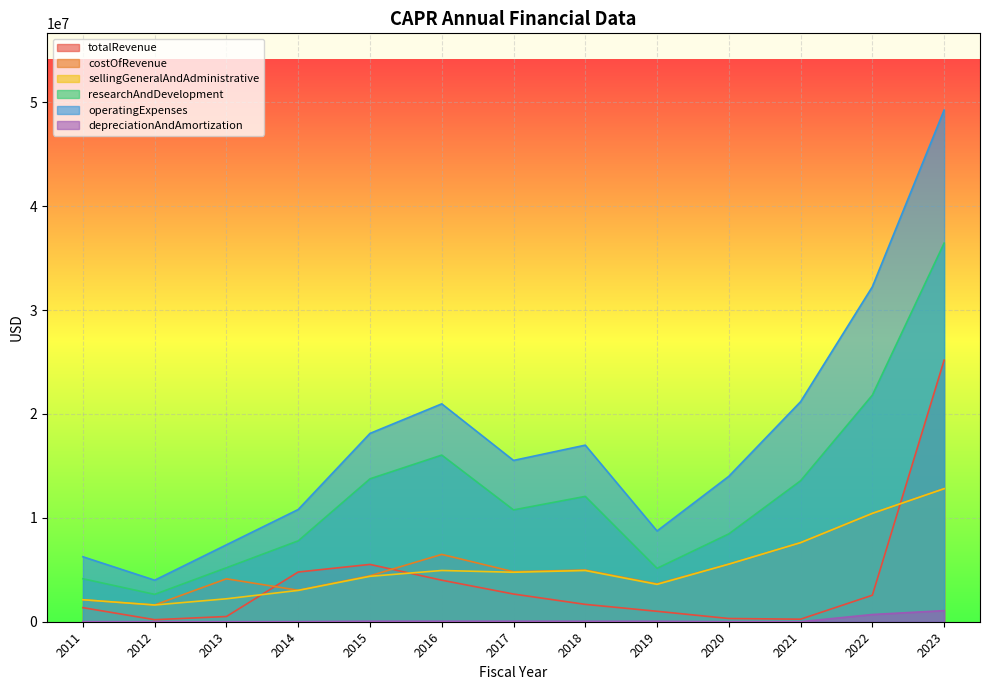

Reading left to right, list all the values displayed in this chart.

totalRevenue: 1354500	195500	503233	4786700	5517648	3998618	2666340	1671356	1005028	310250	244898	2551469	25178066
costOfRevenue: 2116729	1611711	4132285	3028034	4420944	6481803	4811848	4974918	3640387	5547551	7614460	10431903	12807886
sellingGeneralAndAdministrative: 2116729	1611711	2208955	3017301	4372195	4933054	4762642	4931642	3597111	5543221	7612295	10431903	12807886
researchAndDevelopment: 4136951	2634222	5197178	7787384	13757279	16042082	10766095	12066800	5141805	8457000	13571045	21816949	36448039
operatingExpenses: 6253680	3998804	7406133	10804685	18129474	20975136	15528737	16998442	8738916	14000221	21183340	32248852	49255925
depreciationAndAmortization: 7507	4330	4330	10733	48749	48749	49206	43276	43276	4330	2165	694871	1068882